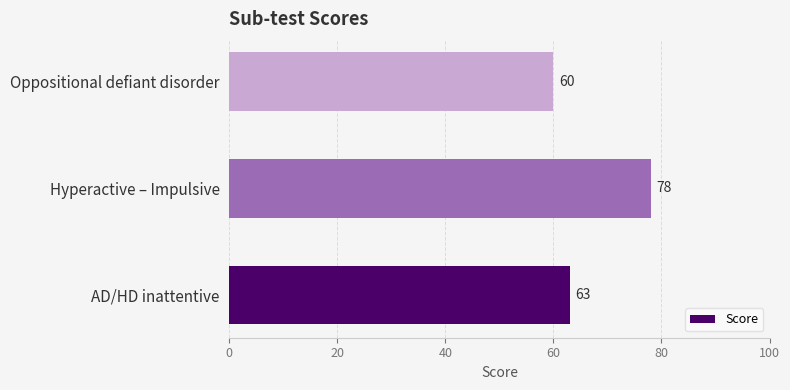

What is the change in value from Hyperactive – Impulsive to Oppositional defiant disorder?

-18